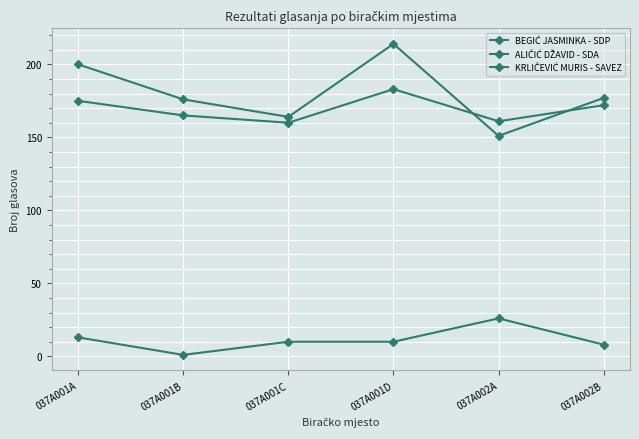

The value of ALIČIĆ DŽAVID - SDA at 037A002A is 81. True or false?

False